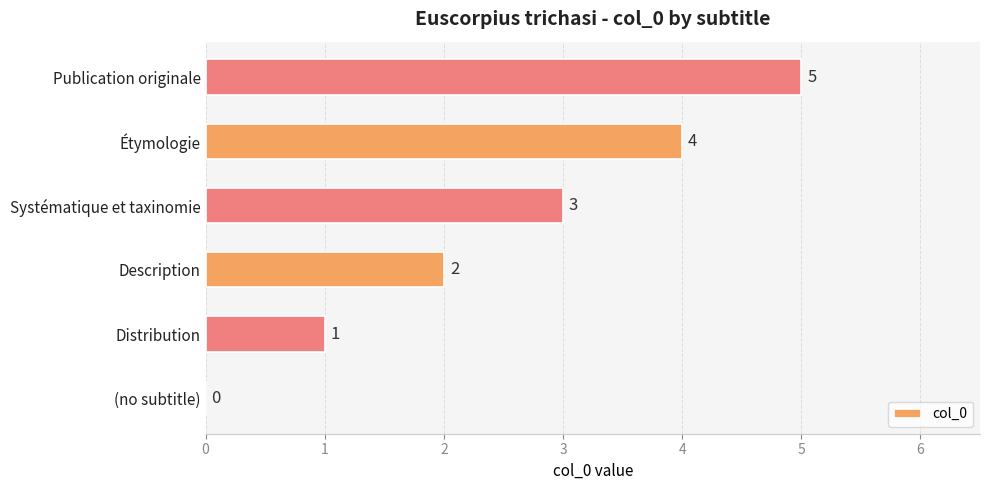

What is the change in value from (no subtitle) to Distribution?

+1